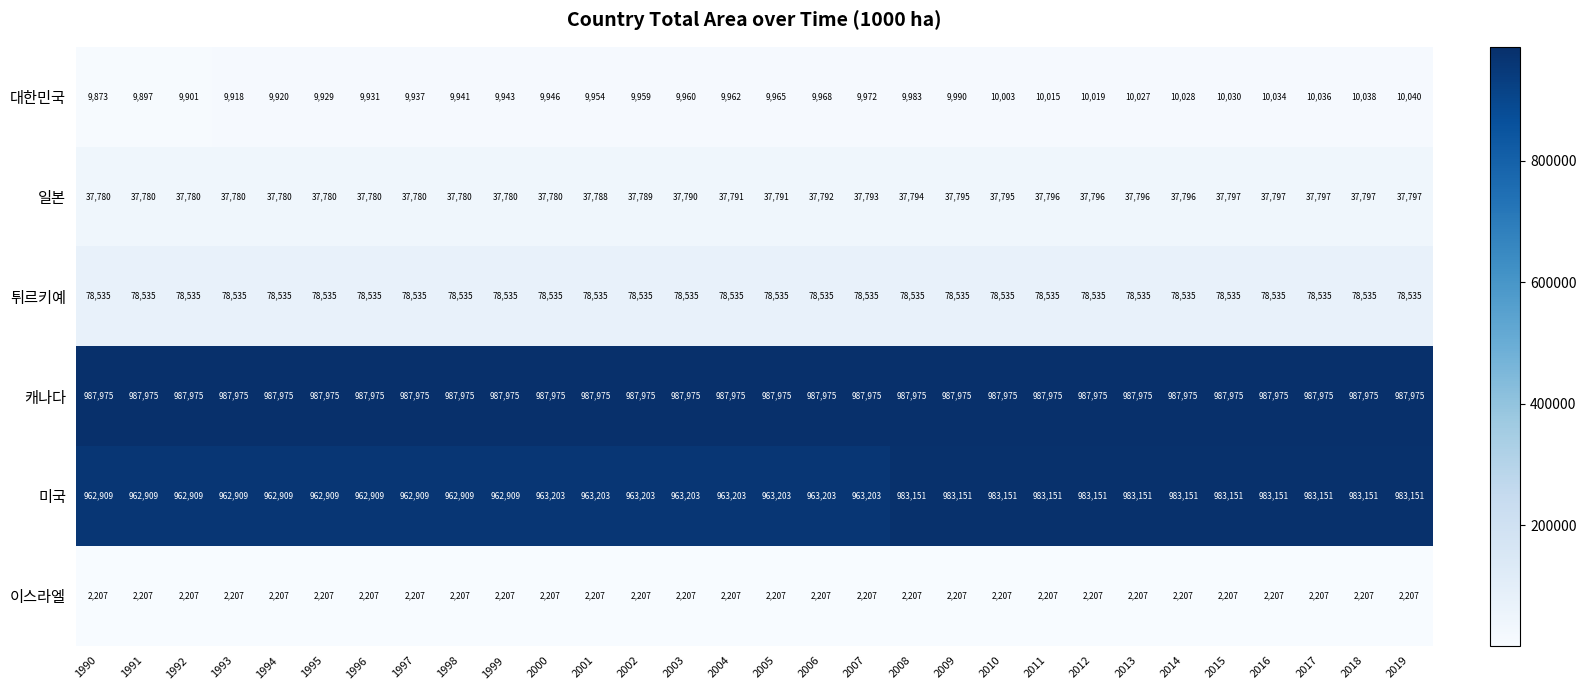

Which series has the widest spread of values?

미국